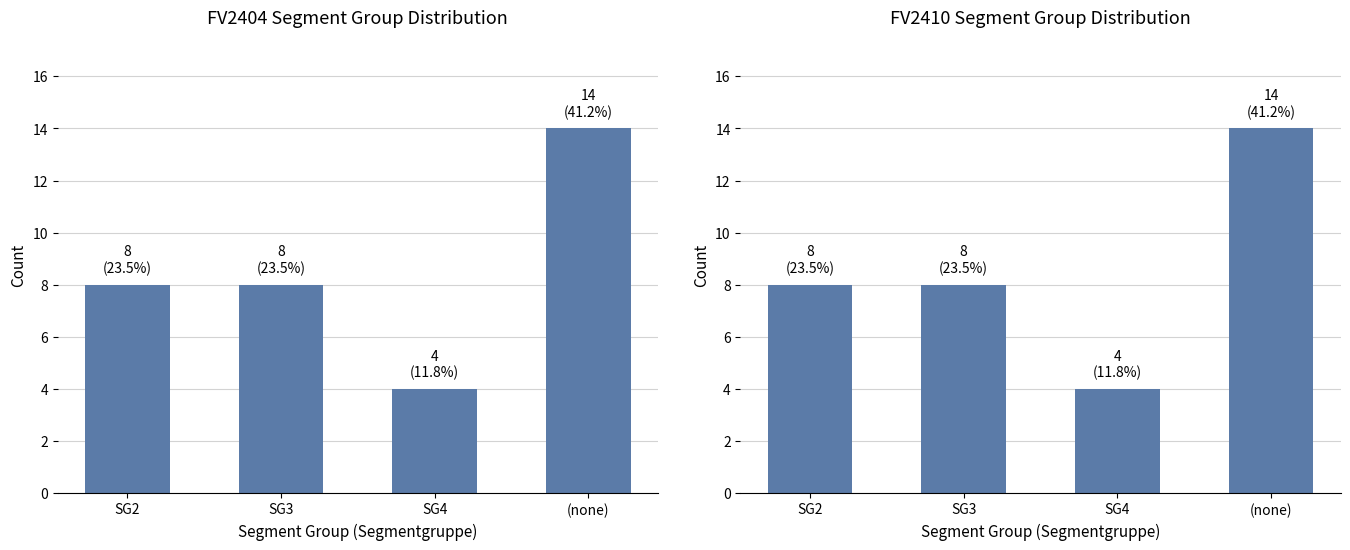

True or false: the data shows 2 at SG4.

False